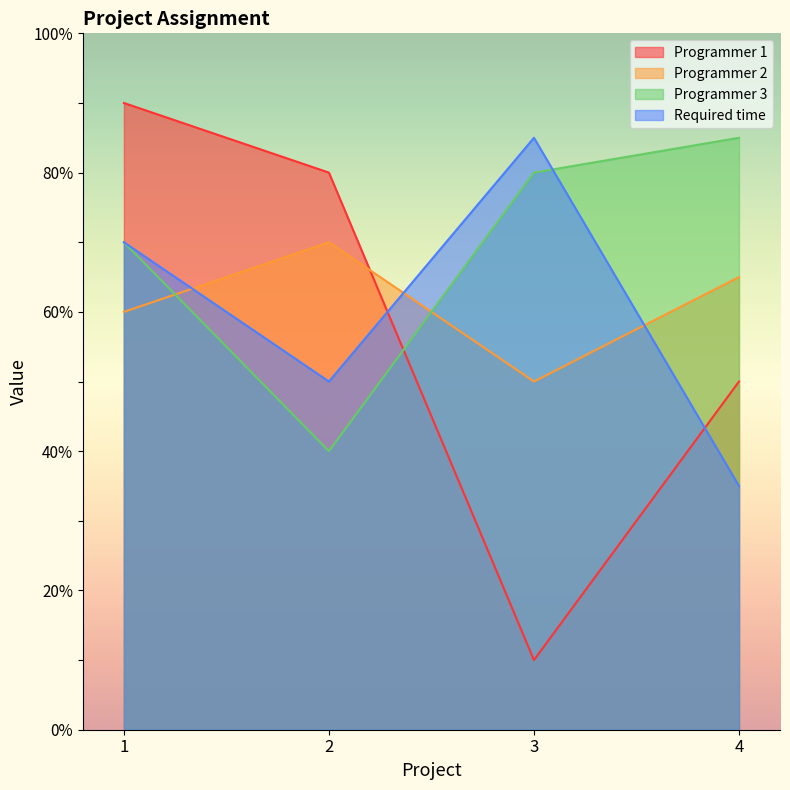

How many Programmer 3 values are between 70 and 85?

3